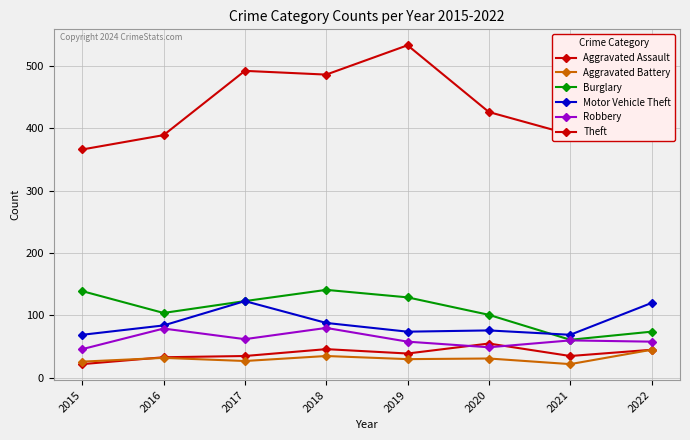

What is the lowest value of the Motor Vehicle Theft series?

69